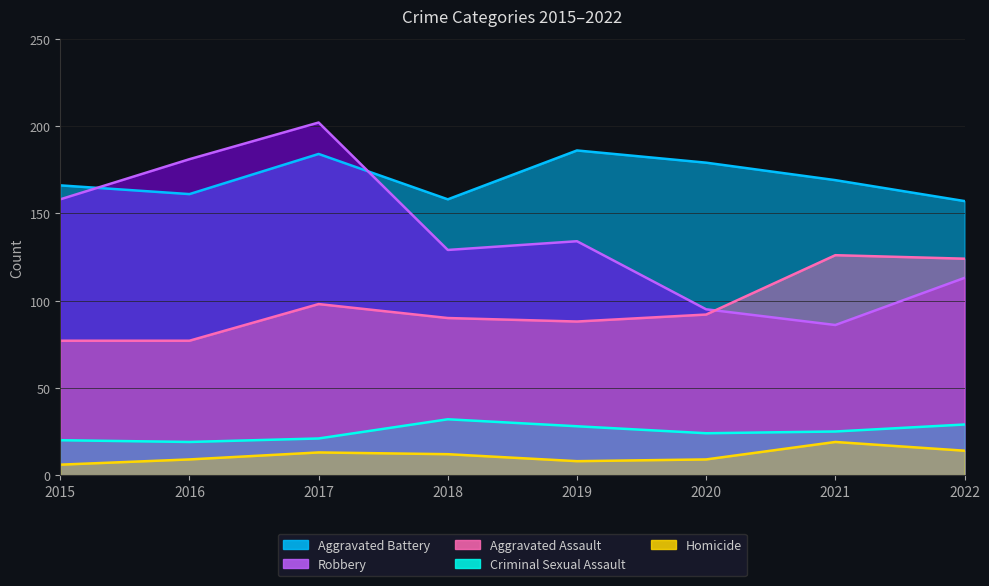

Rank the categories by Aggravated Assault value from lowest to highest.

2015, 2016, 2019, 2018, 2020, 2017, 2022, 2021